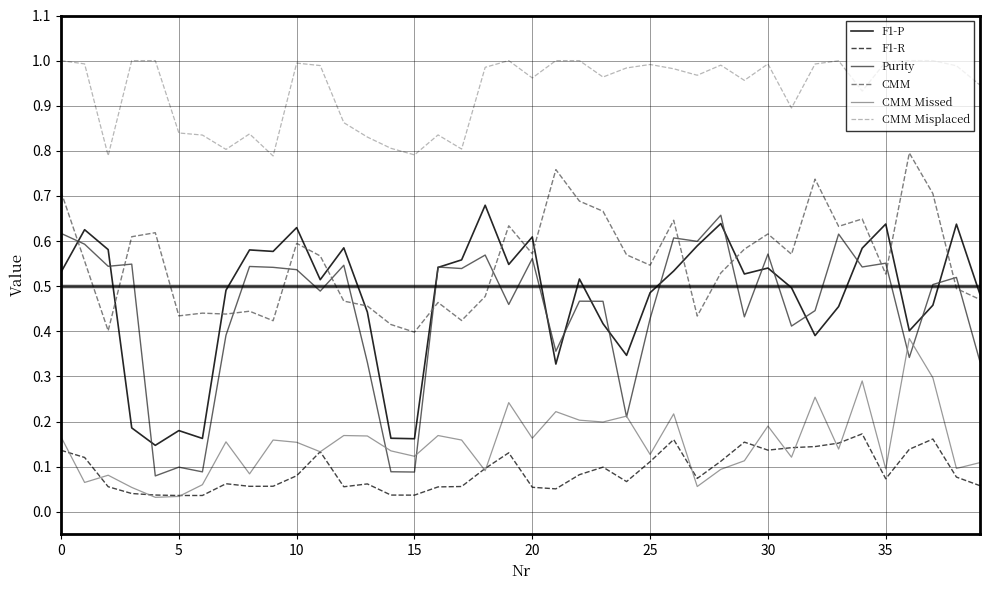

Which series has the largest total across all categories?

CMM Misplaced